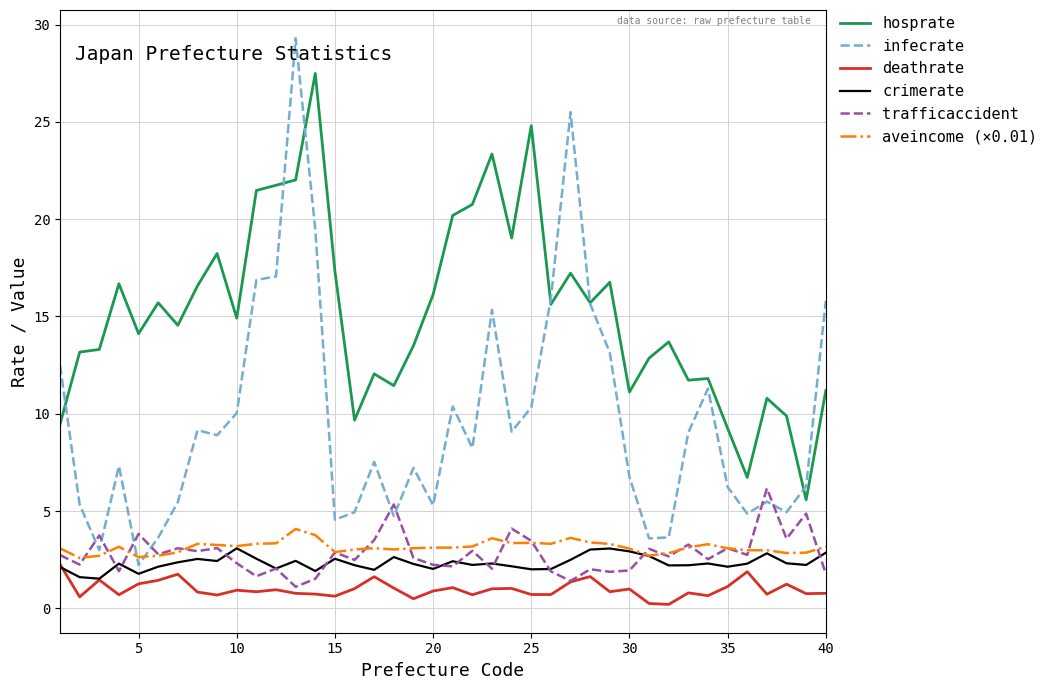

Which series has the largest total across all categories?

hosprate